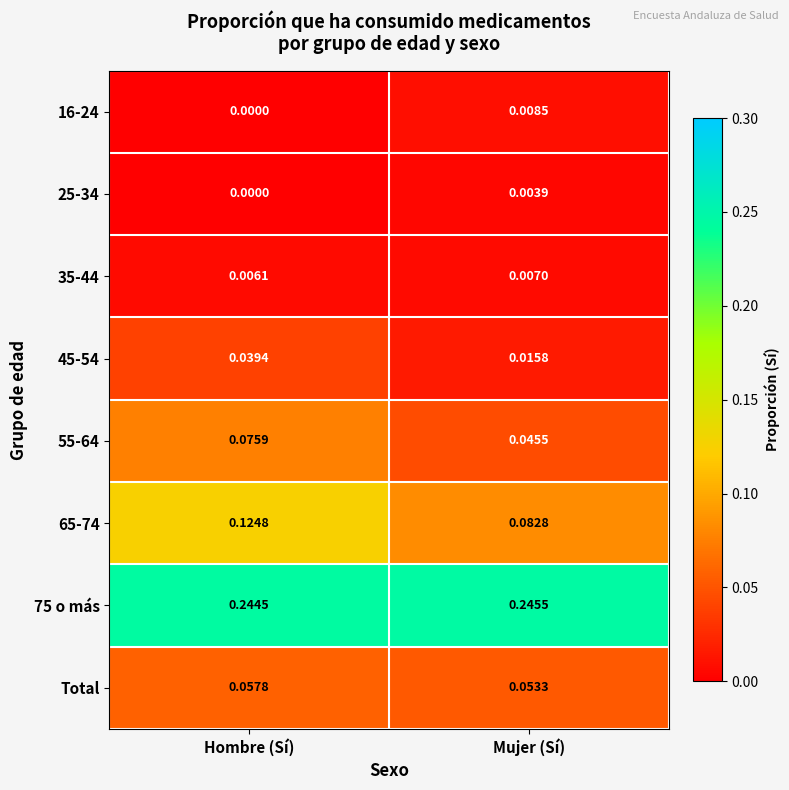

List the series in order of their peak value, lowest first.

25-34, 35-44, 16-24, 45-54, Total, 55-64, 65-74, 75 o más